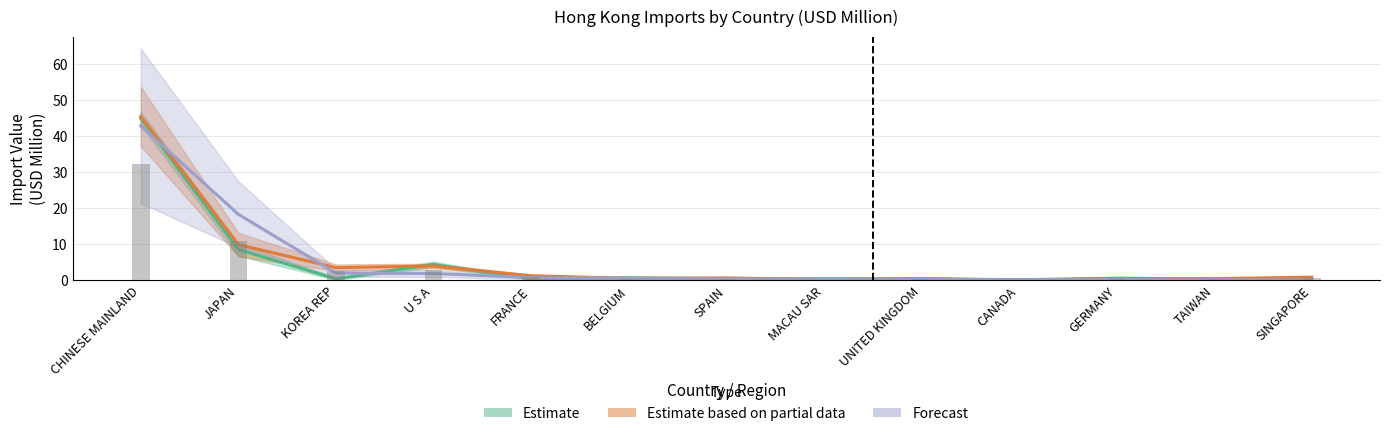

What is the spread (max minus min) of values at CHINESE MAINLAND?

2.6